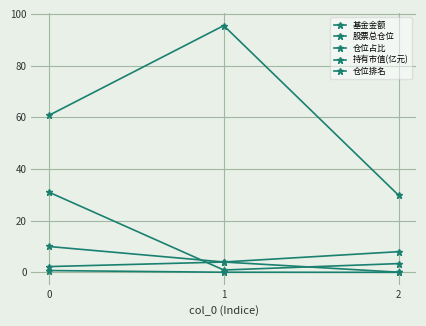

True or false: 基金金额 has a value of 3.4 at 2.

True